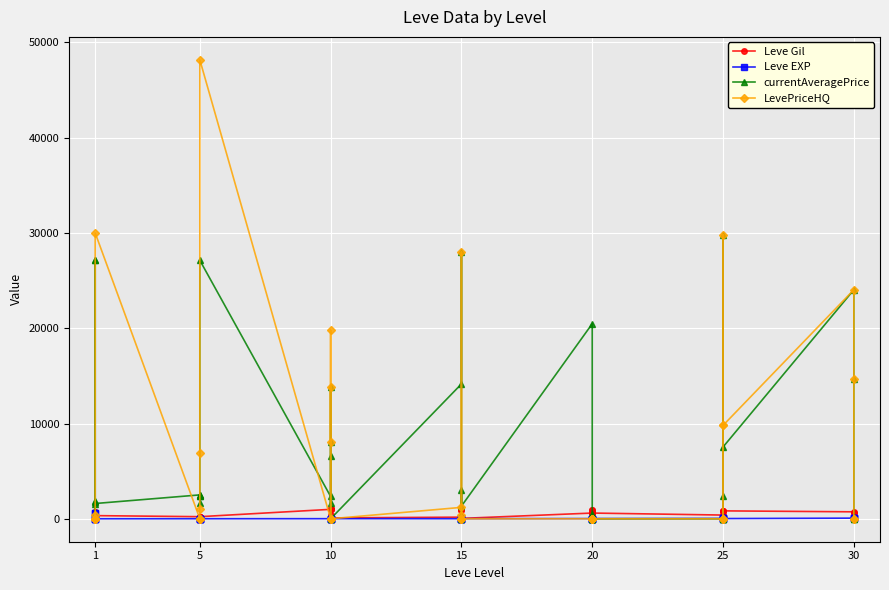

Which series has the largest total across all categories?

currentAveragePrice